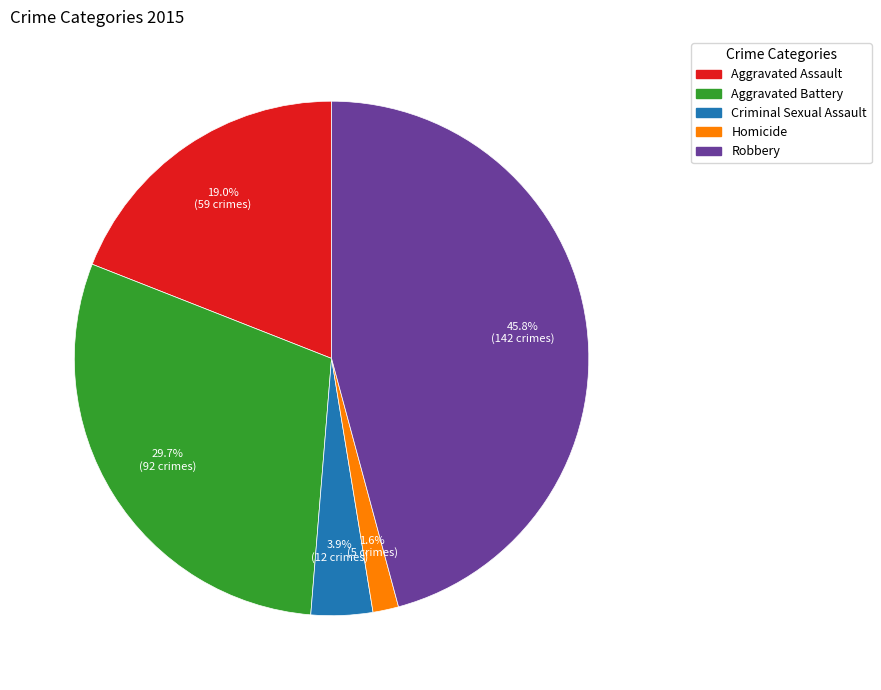

How many segments does this pie chart have?

5